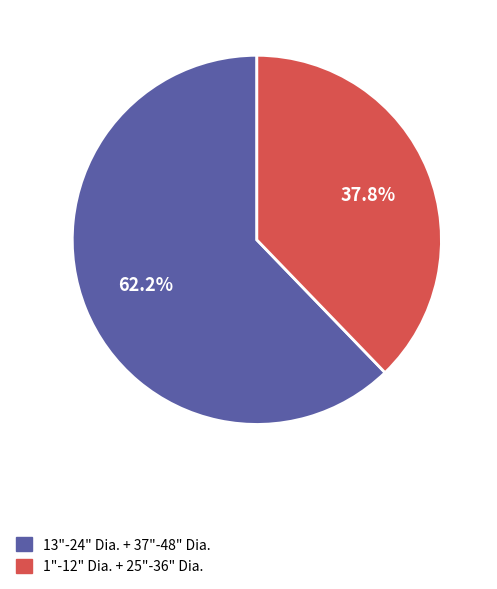

Is there a majority slice in this chart?

Yes